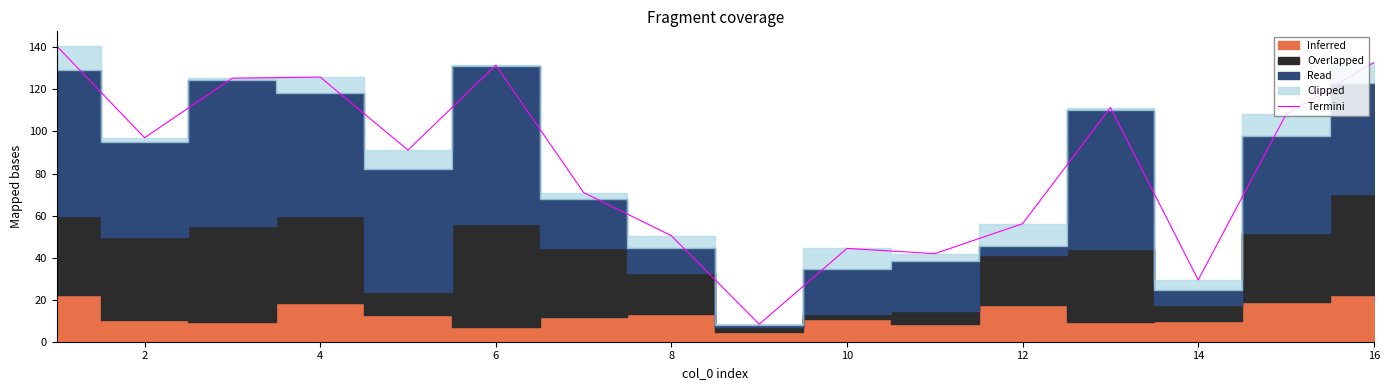

What is the sum of all values?

1365.3